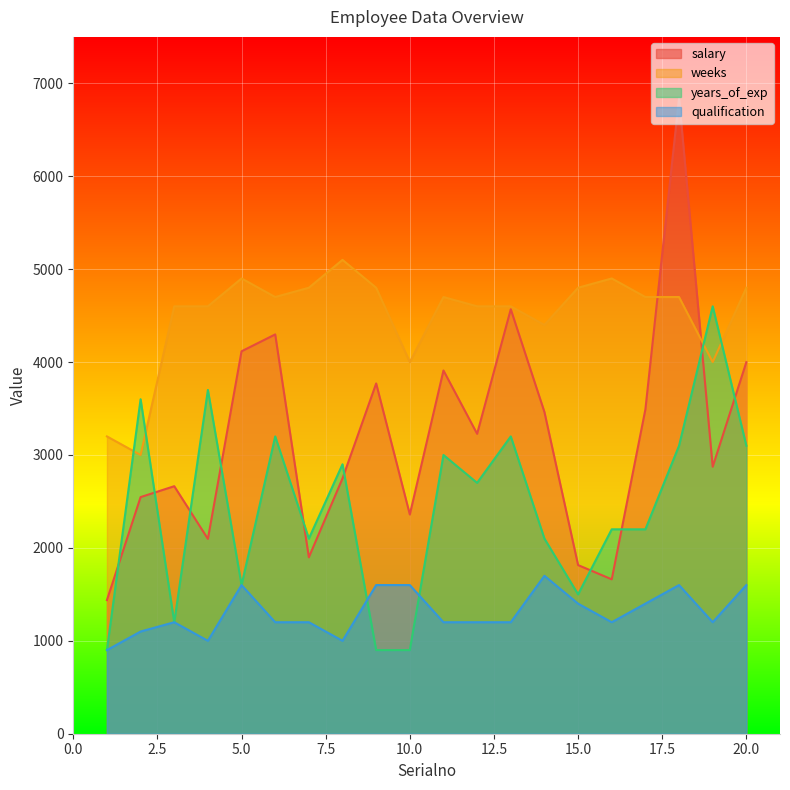

Does the chart display data point markers on the line(s)?

No